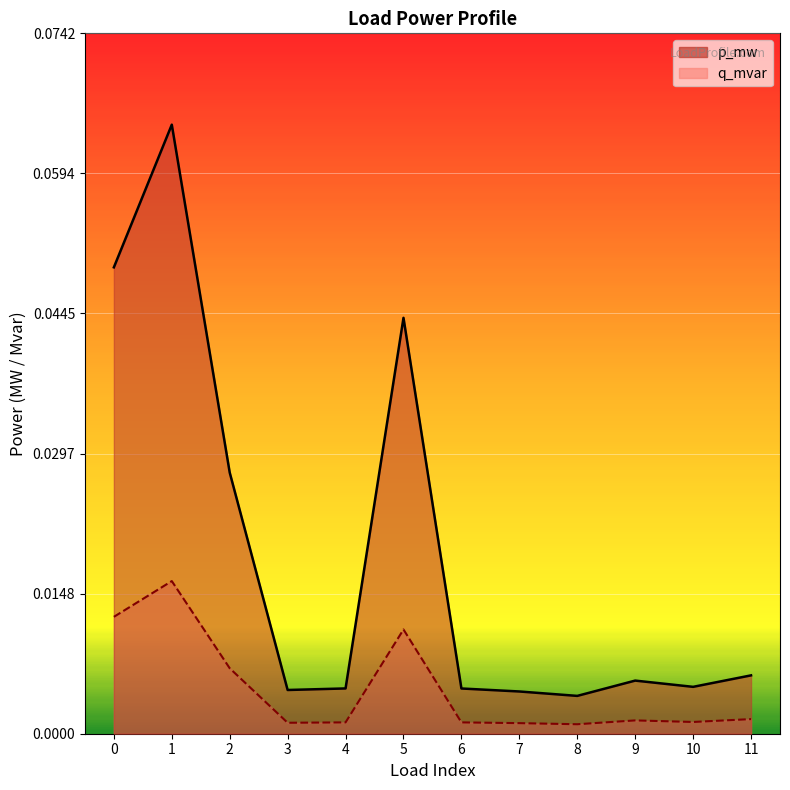

What is the total value across all series at 5?

0.1